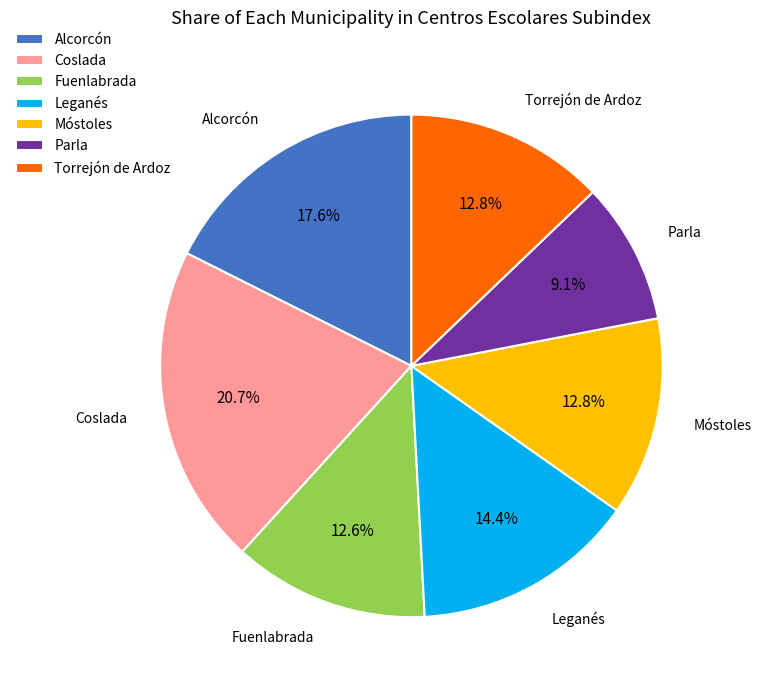

Does Fuenlabrada account for over 50% of the chart?

No